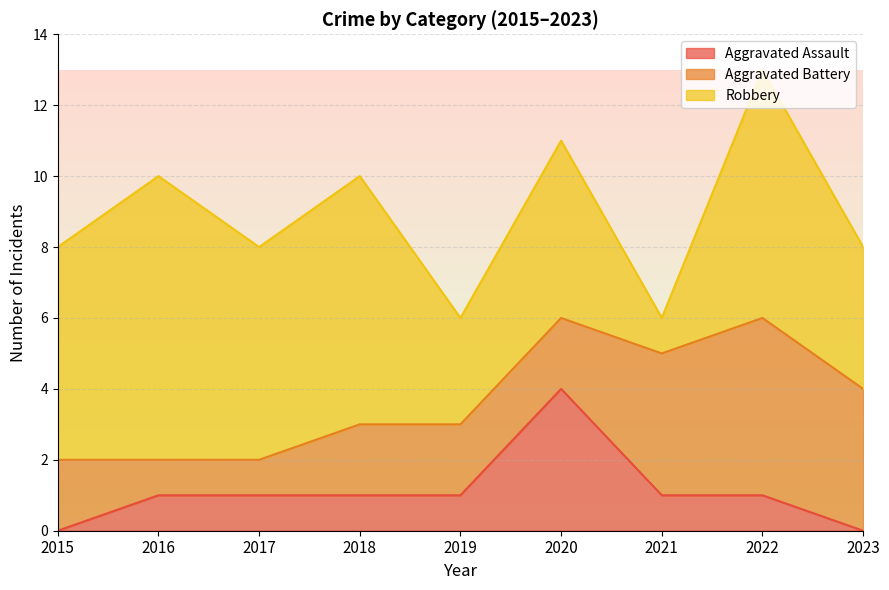

Where does the Aggravated Battery series first go above 2?

2021